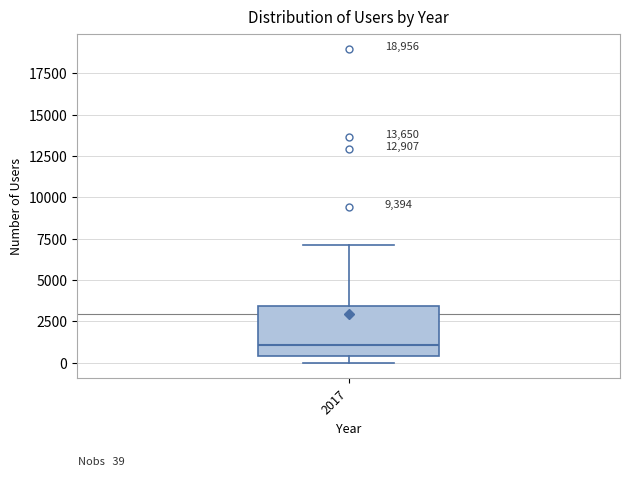

Where does the upper whisker of the box at x = 2017 end on the y-axis? The values are not printed on the chart, so give them approximately, as read against the axis.

7000